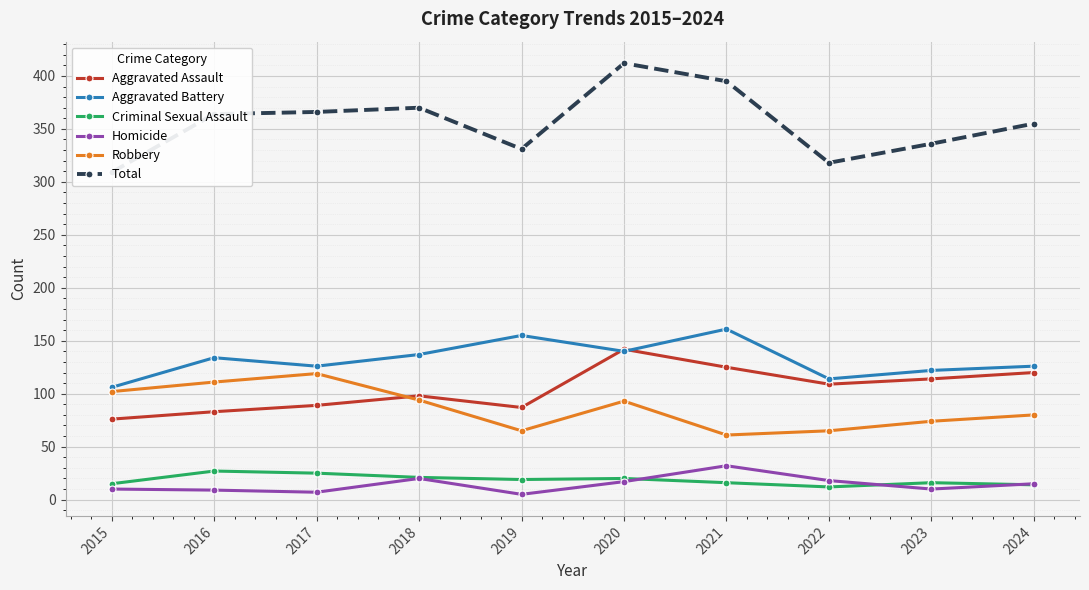

Reading right to left, list all the values displayed in this chart.

Aggravated Assault: 120	114	109	125	142	87	98	89	83	76
Aggravated Battery: 126	122	114	161	140	155	137	126	134	106
Criminal Sexual Assault: 14	16	12	16	20	19	21	25	27	15
Homicide: 15	10	18	32	17	5	20	7	9	10
Robbery: 80	74	65	61	93	65	94	119	111	102
Total: 355	336	318	395	412	331	370	366	364	309